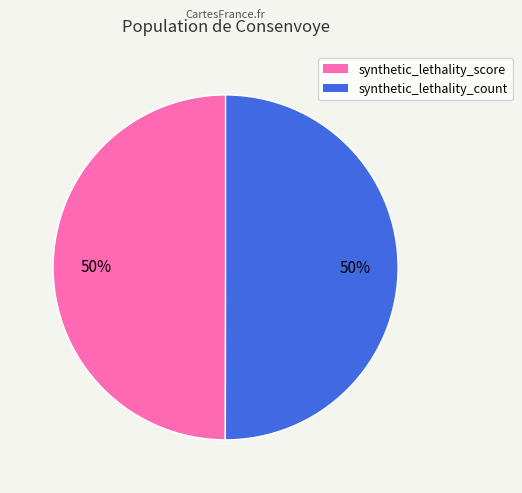

Is it true that synthetic_lethality_count is 50% of the pie?

True